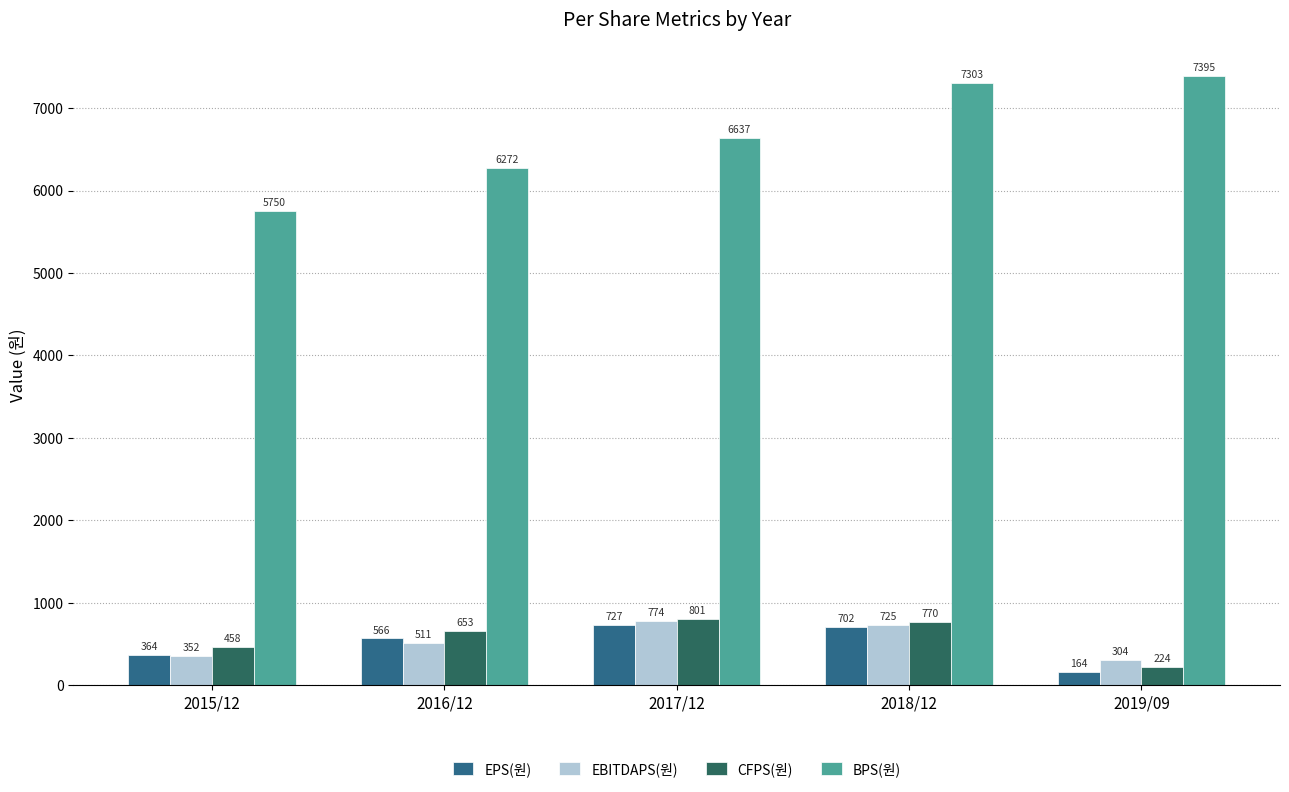

What is the difference between the maximum and minimum values in the BPS(원) series?

1645